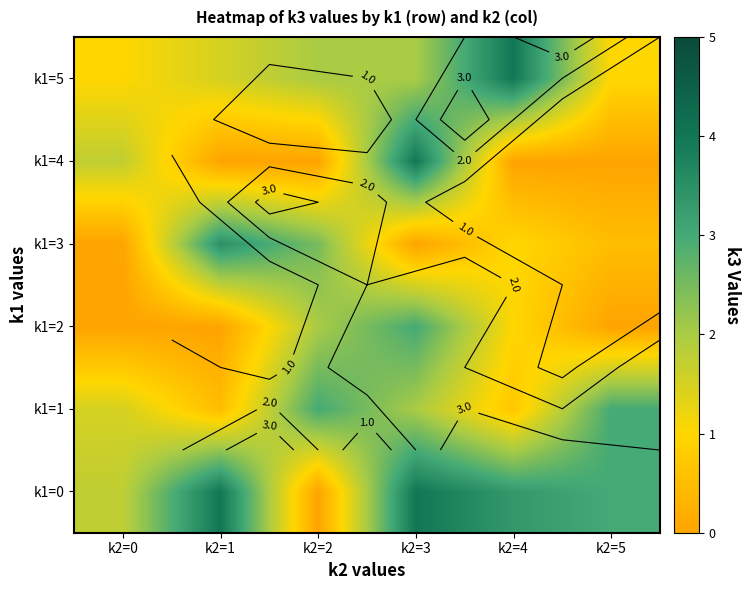

Rank the categories by k1=3 value from lowest to highest.

k2=0, k2=3, k2=5, k2=4, k2=2, k2=1